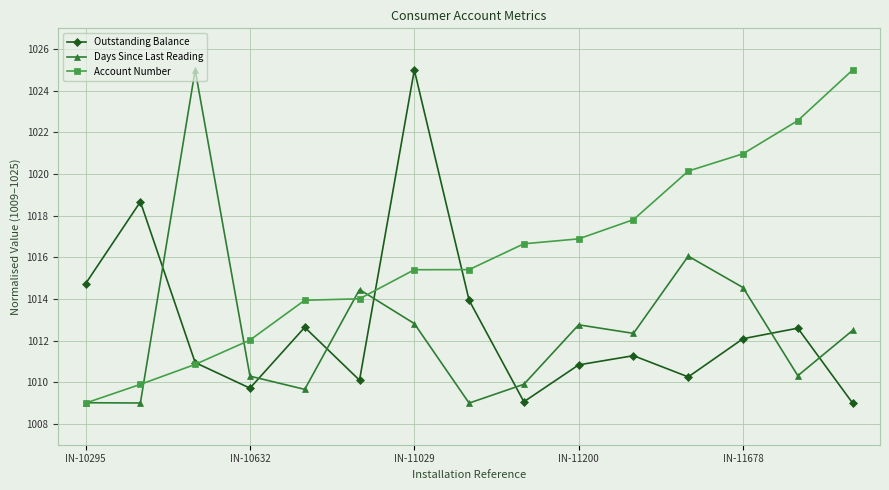

At how many categories does at least one series exceed 1024?

3